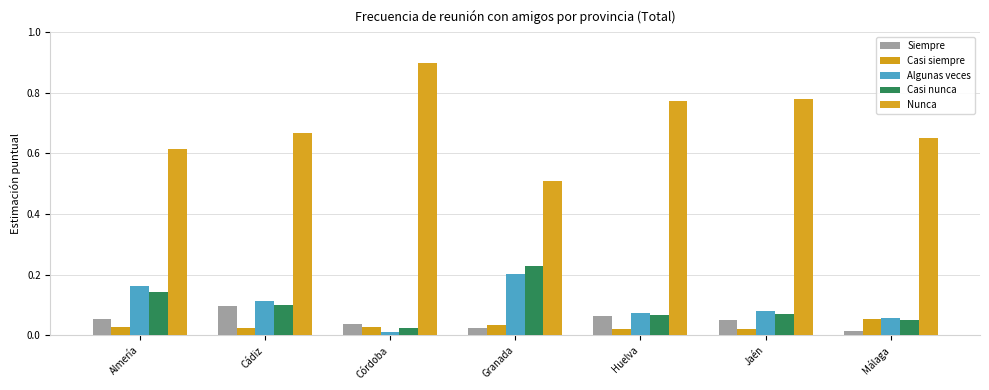

At how many categories does at least one series exceed 0?

7